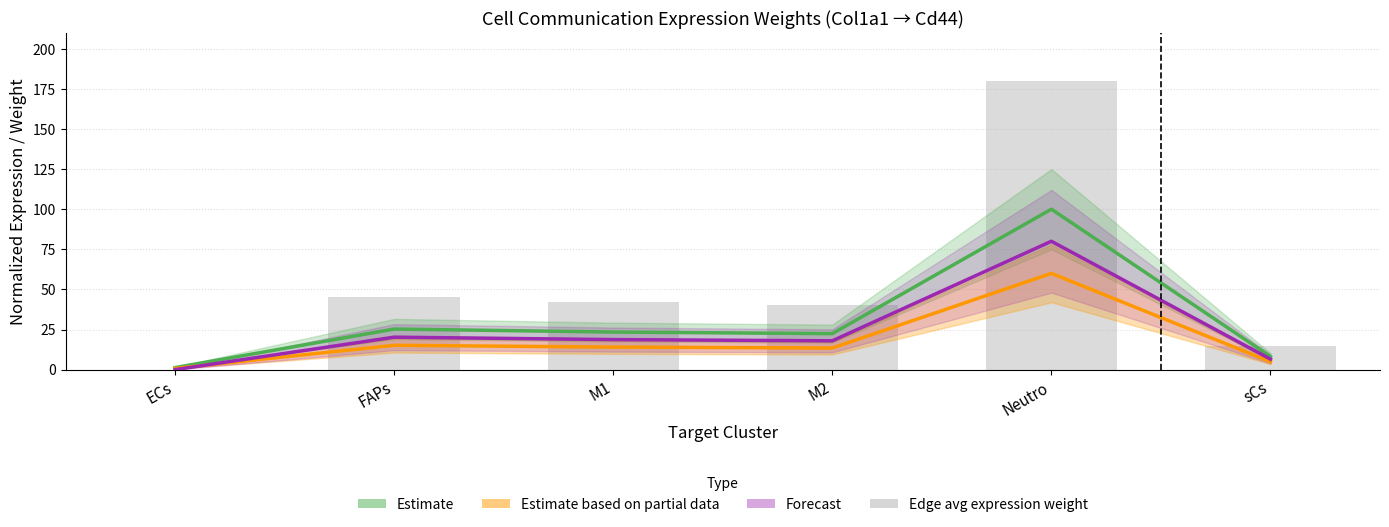

At how many categories does at least one series exceed 122?

1